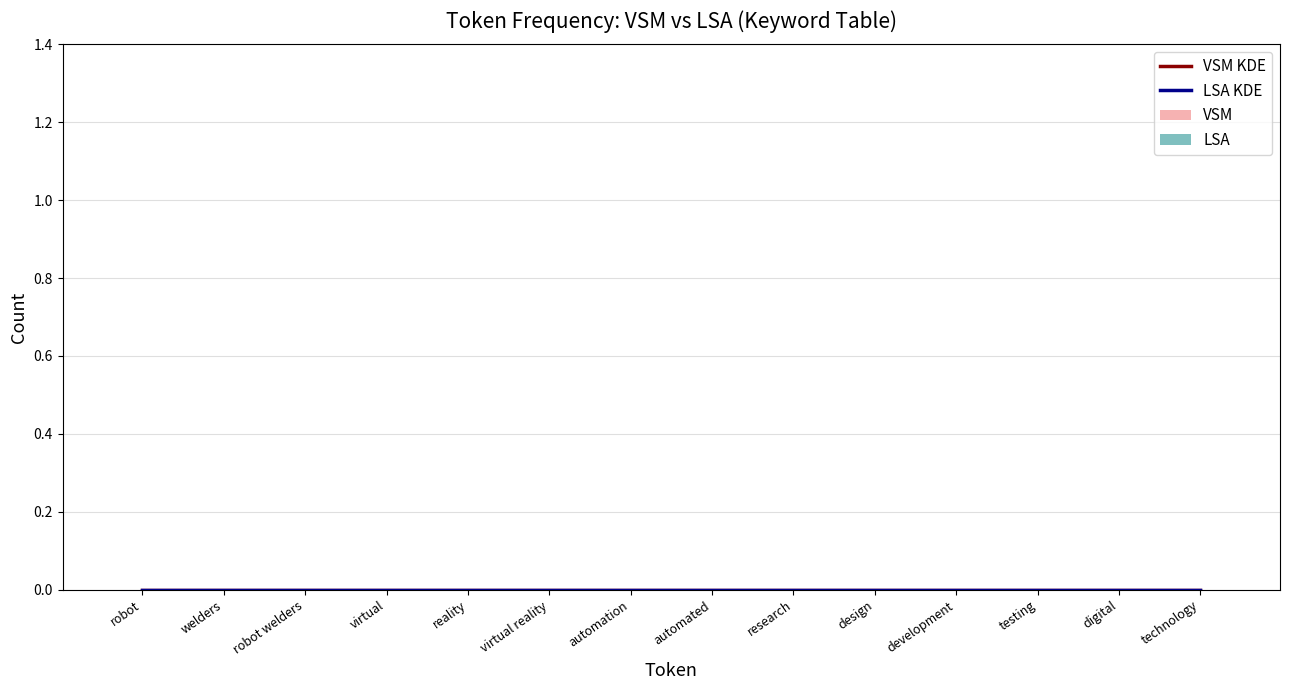

What is the label of the 2nd bar from the left?

welders